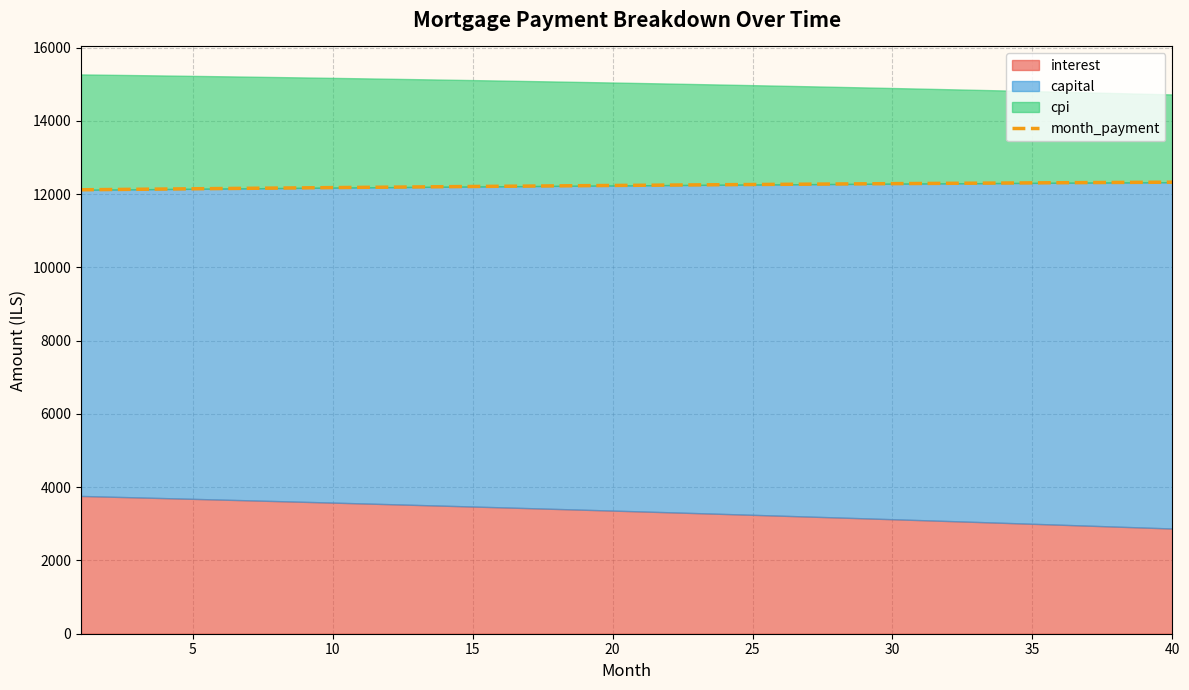

What is the maximum value for month_payment?

12329.3